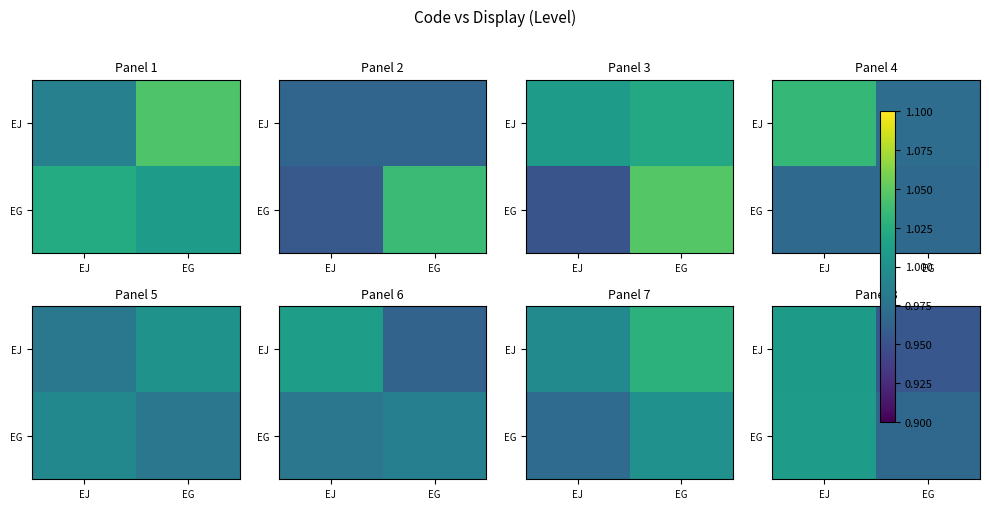

Which label corresponds to the smallest value in the chart?

EG